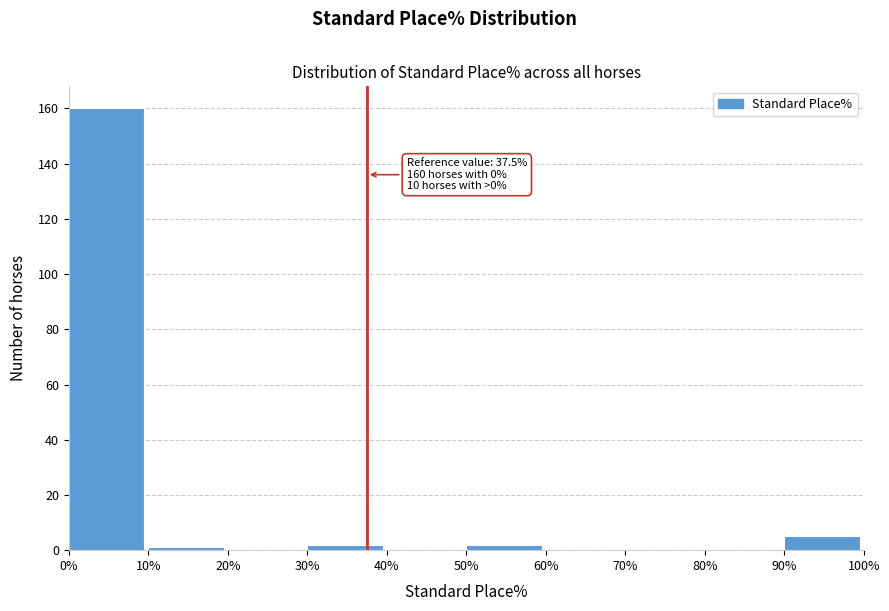

Which range on the x-axis has the tallest bar?

0% to 10%